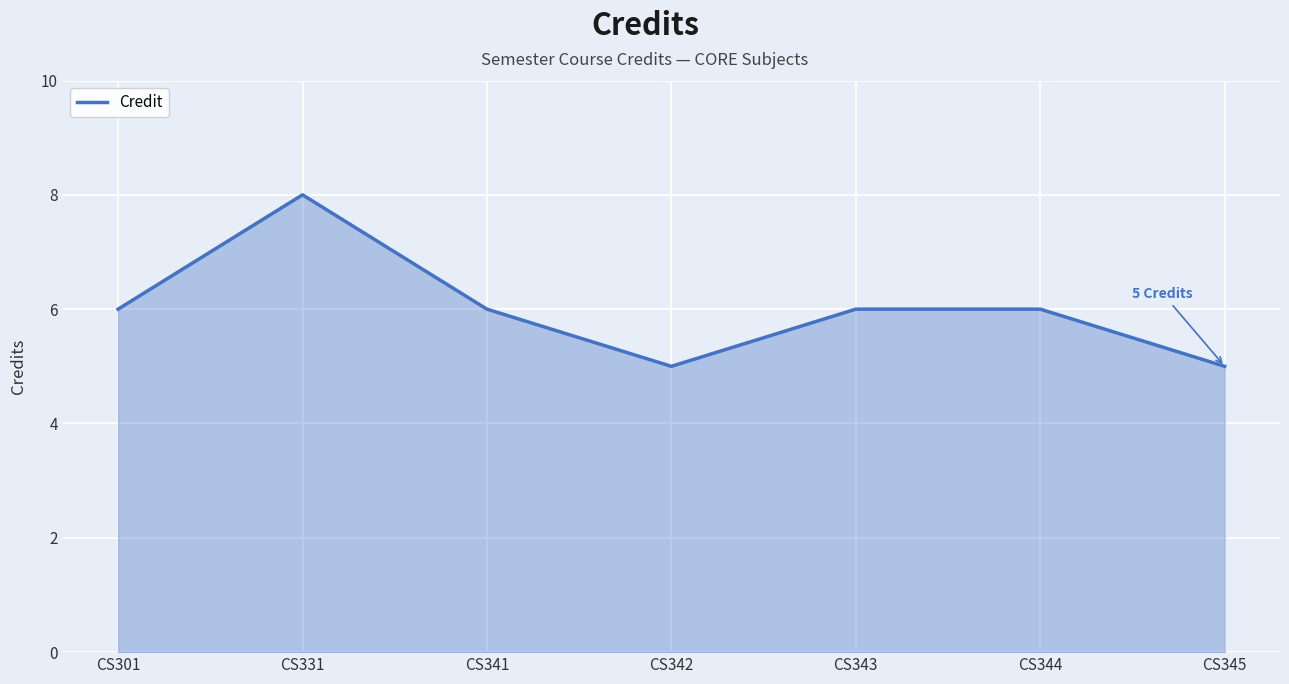

At which category does the chart reach its peak across all series?

CS331